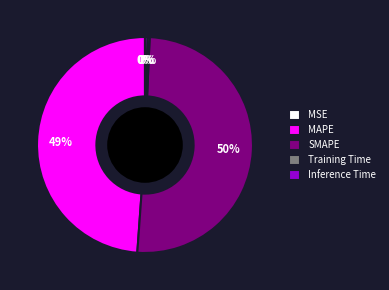

Is the sum of Inference Time and SMAPE greater than half?

Yes